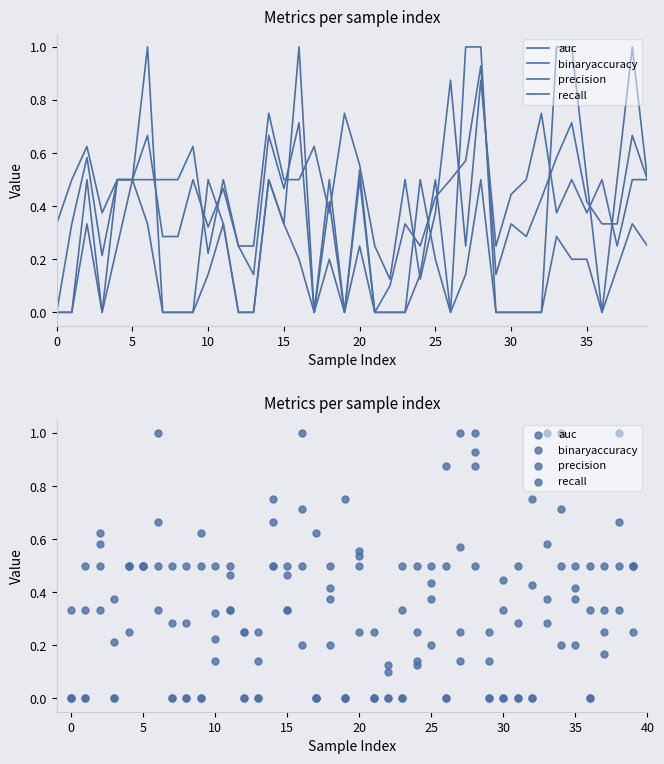

Is the value of precision at 19 greater than the value of recall at 25?

No